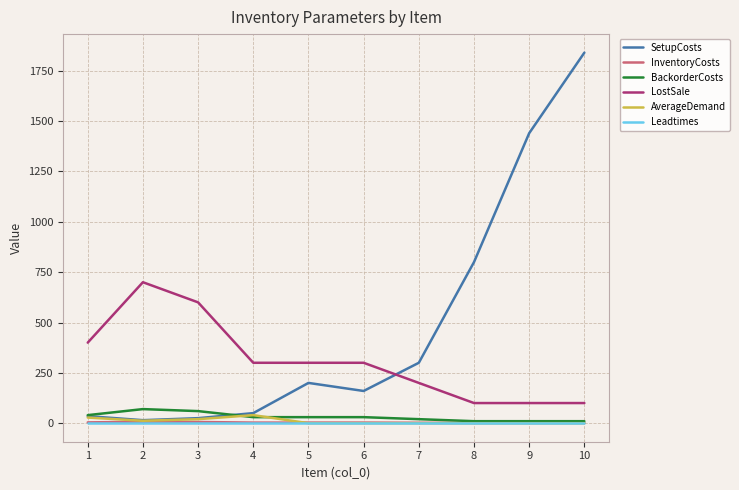

What is the maximum value shown in the chart?

1840